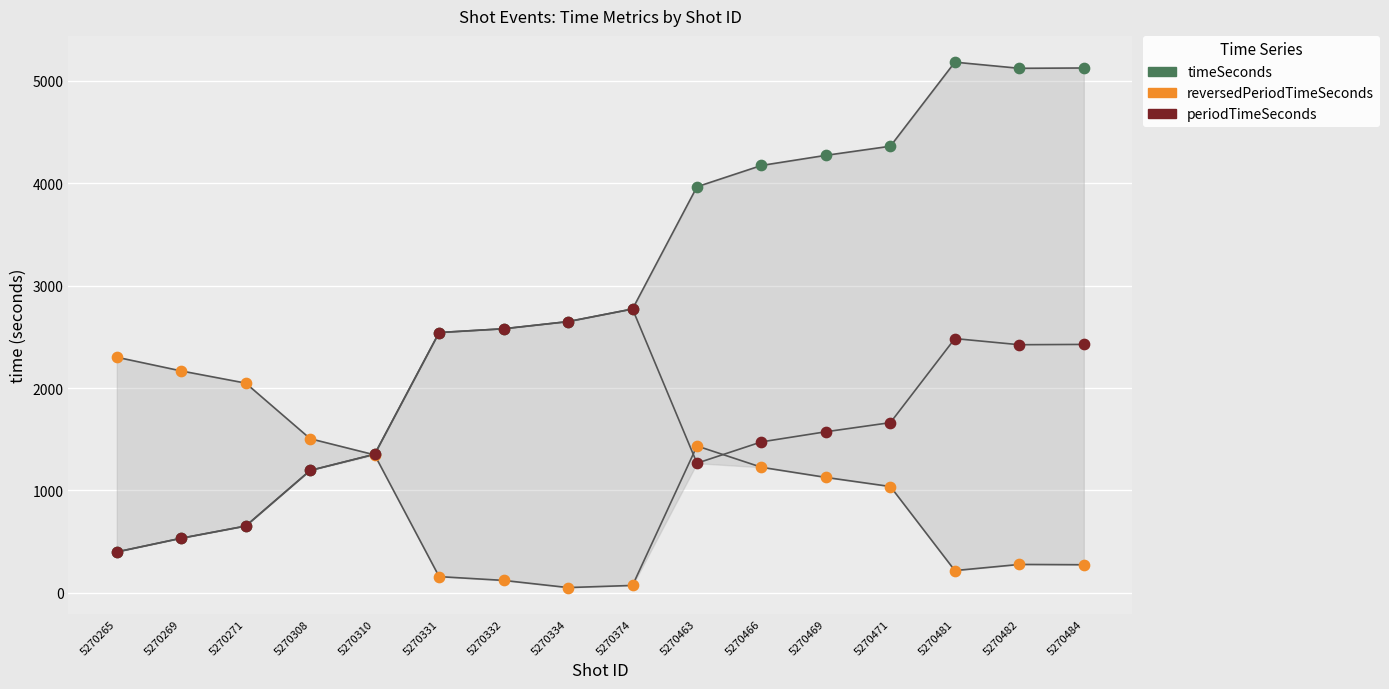

What are all the series names shown in the legend?

timeSeconds, reversedPeriodTimeSeconds, periodTimeSeconds